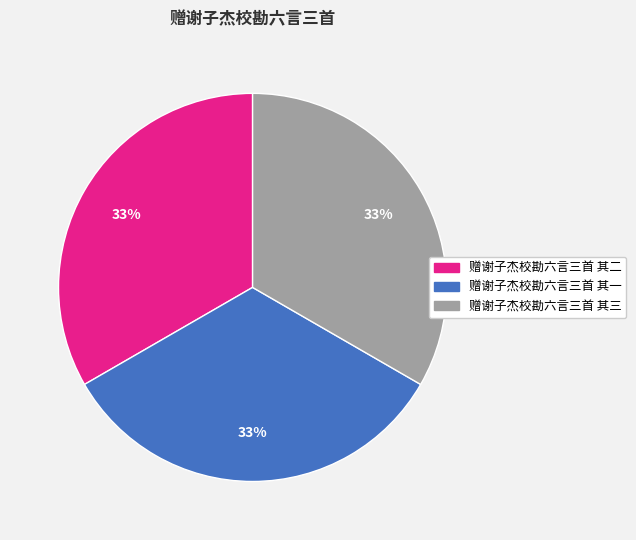

How many slices are in this pie chart?

3